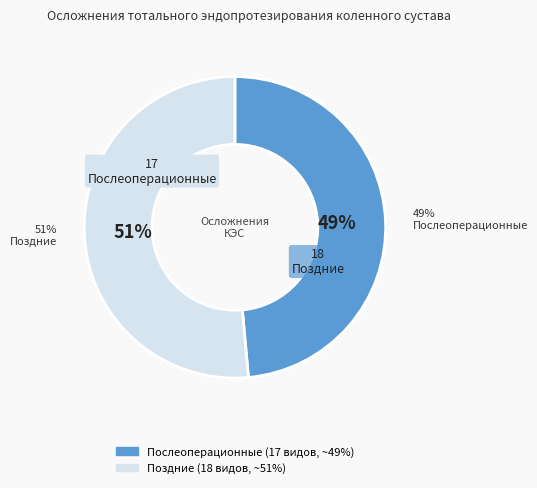

To the nearest percent, what portion does Послеоперационные represent?

49%